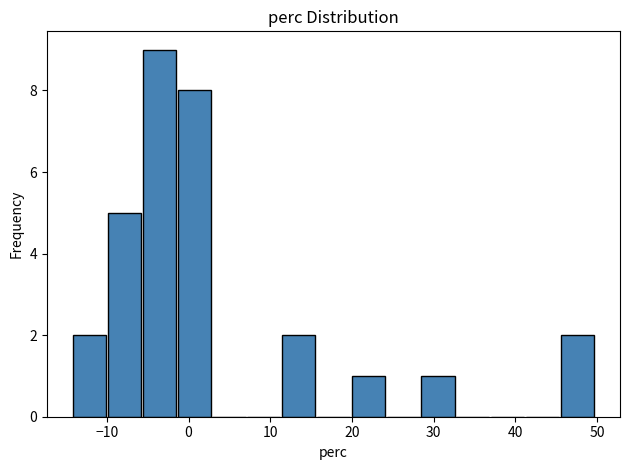

Over which range of the x-axis is the bar tallest?

-6 to -1